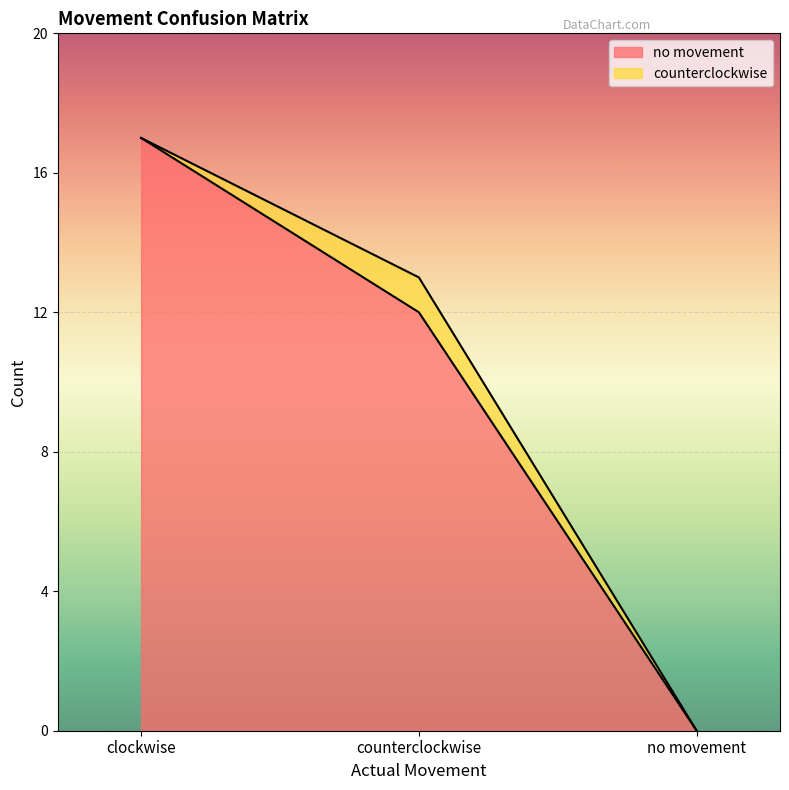

Rank the categories by value from lowest to highest.

no movement, counterclockwise, clockwise